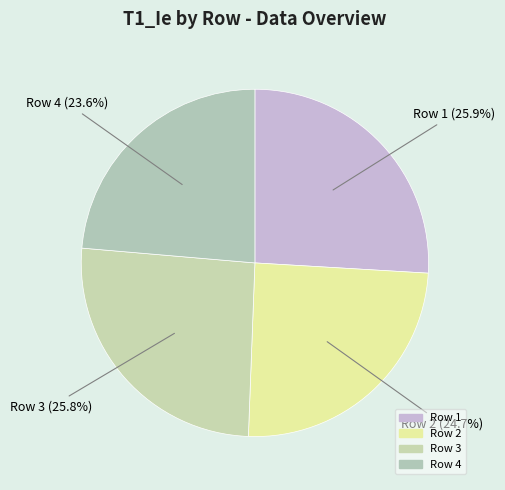

How much of the chart is everything except Row 2?

75.3%